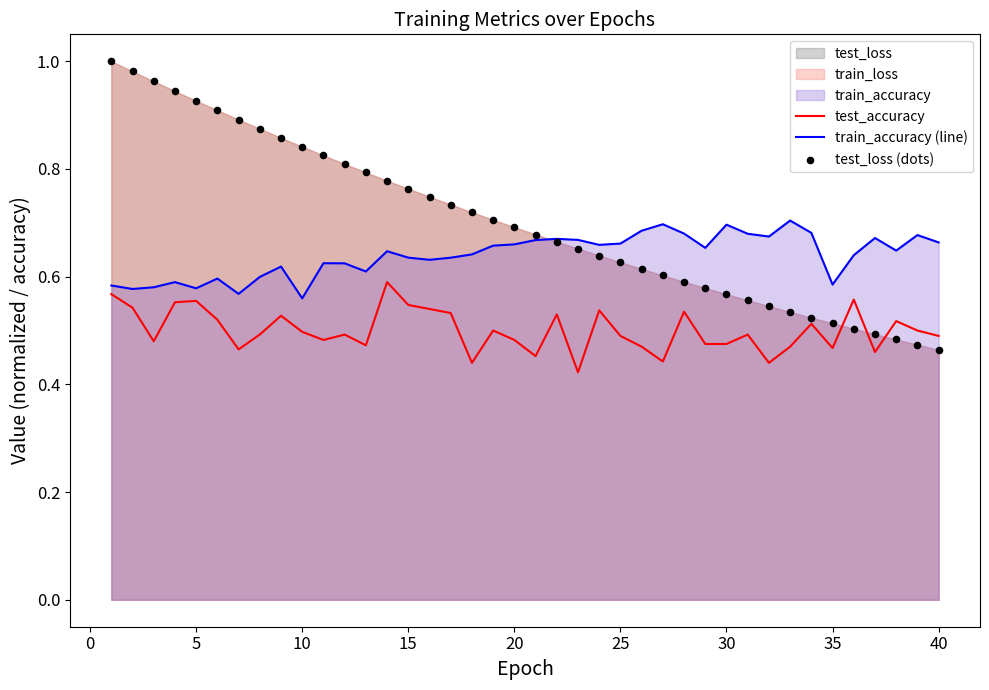

Which series contains the highest Y value?

test_loss (dots)